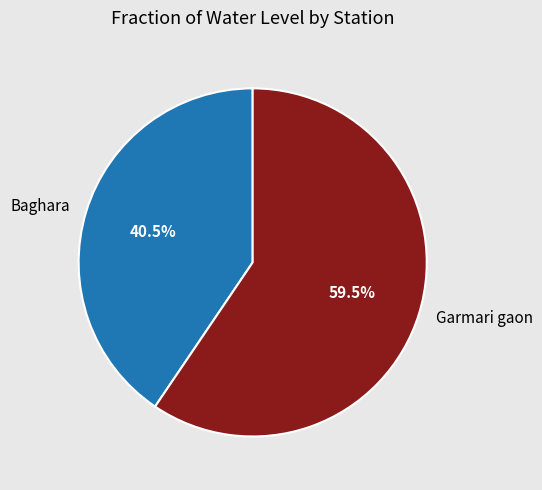

Which slice is the smallest?

Baghara